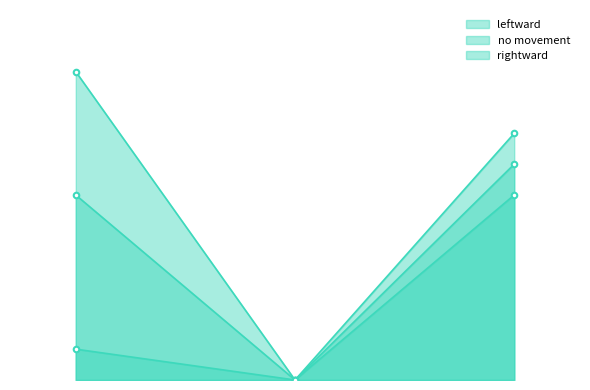

What is the total value across all series at rightward?

21